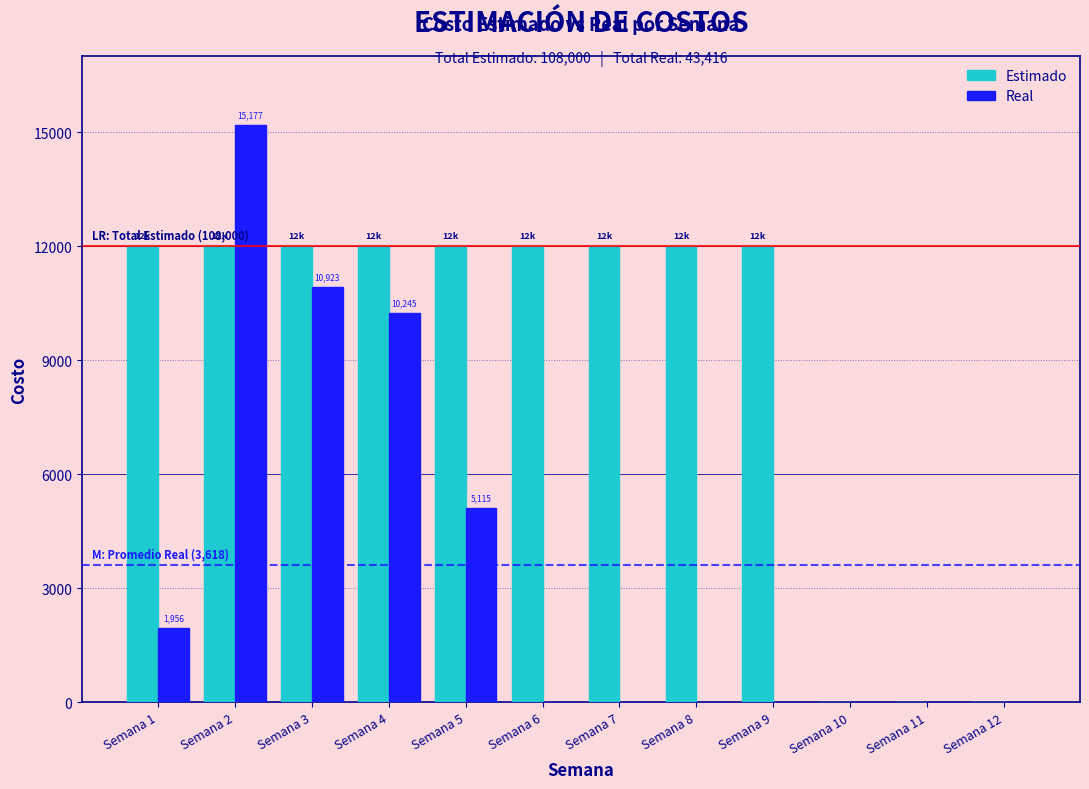

Reading left to right, transcribe all the data shown in this chart.

Estimado: Semana 1=12000	Semana 2=12000	Semana 3=12000	Semana 4=12000	Semana 5=12000	Semana 6=12000	Semana 7=12000	Semana 8=12000	Semana 9=12000	Semana 10=0	Semana 11=0	Semana 12=0
Real: Semana 1=1956	Semana 2=15177	Semana 3=10923	Semana 4=10245	Semana 5=5115	Semana 6=0	Semana 7=0	Semana 8=0	Semana 9=0	Semana 10=0	Semana 11=0	Semana 12=0